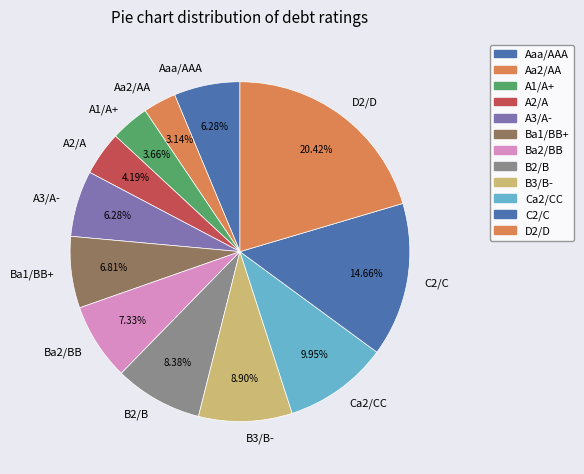

To the nearest percent, what is the difference between the C2/C and A1/A+ slice percentages?

11%